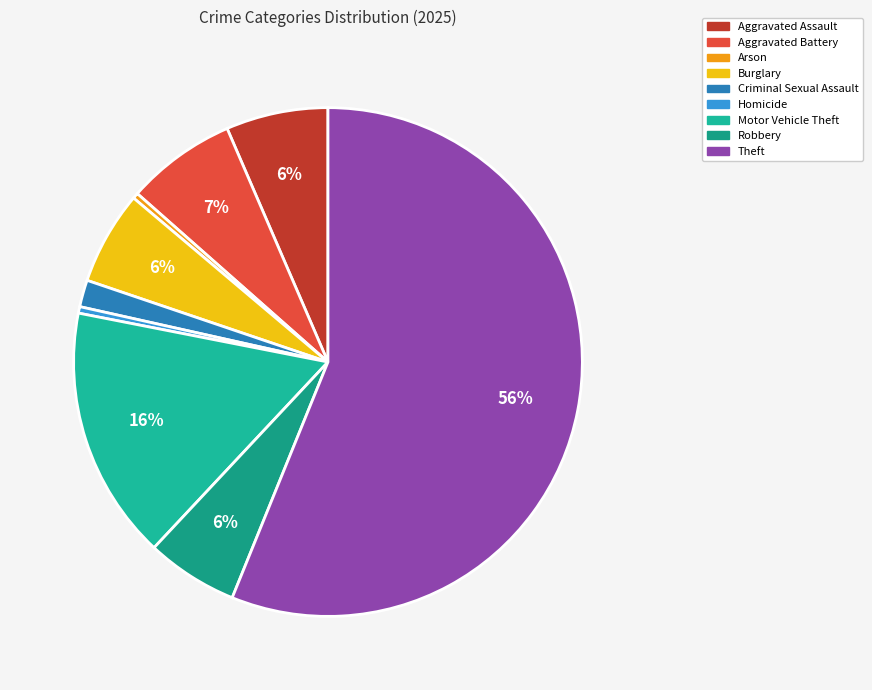

What is the change in value from Arson to Homicide?

+39